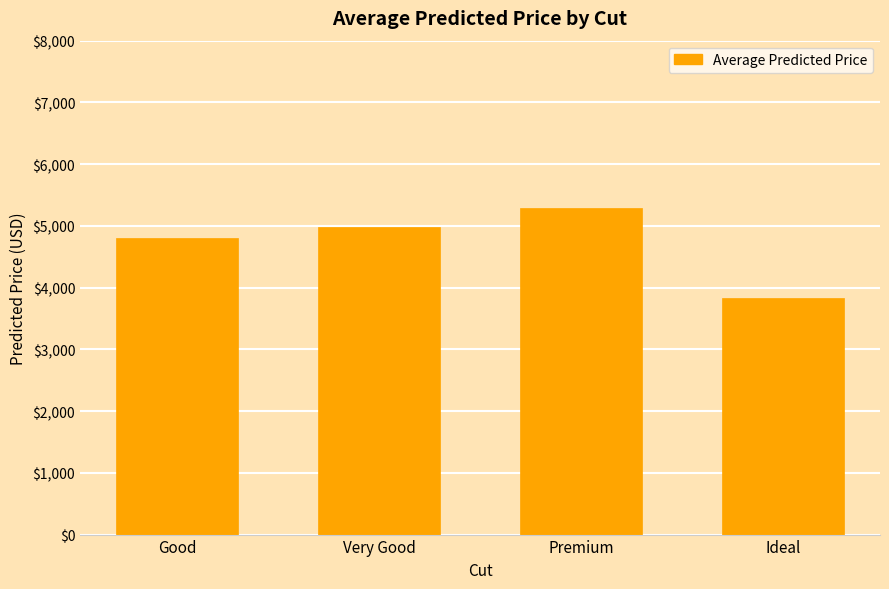

Count the number of categories in the chart.

4